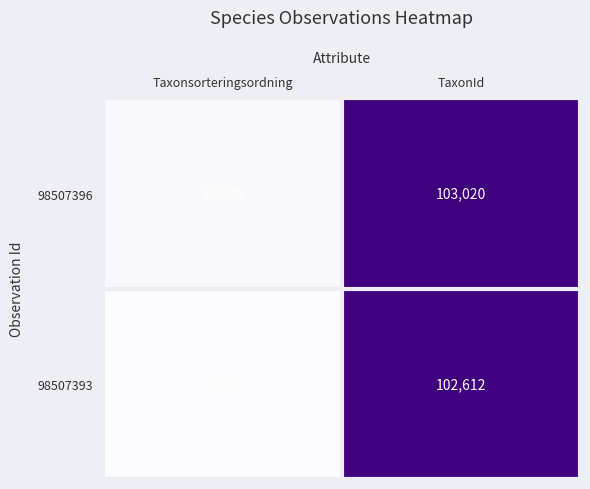

Reading left to right, extract all data points from this chart.

98507396: Taxonsorteringsordning=56538	TaxonId=103020
98507393: Taxonsorteringsordning=55608	TaxonId=102612